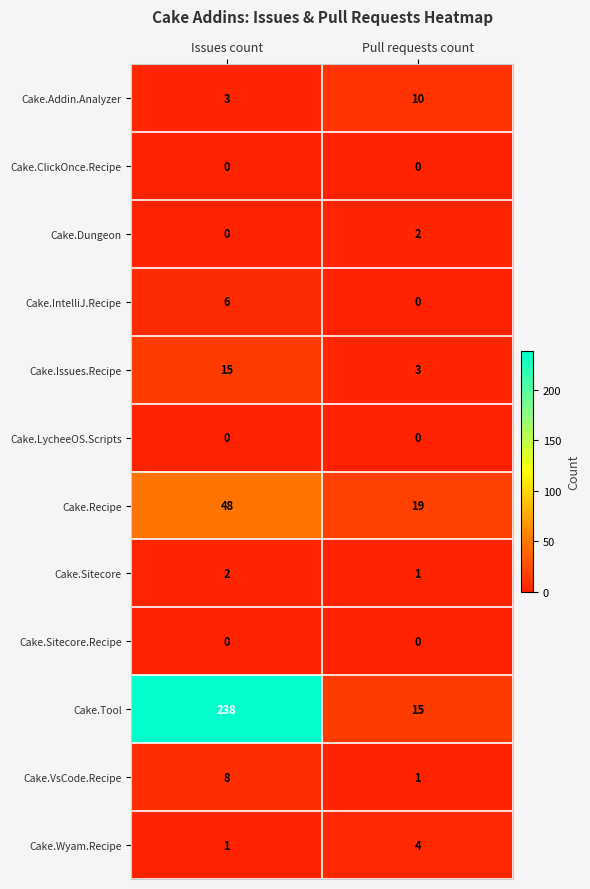

The Cake.Sitecore.Recipe series shows 0 at Pull requests count. True or false?

True